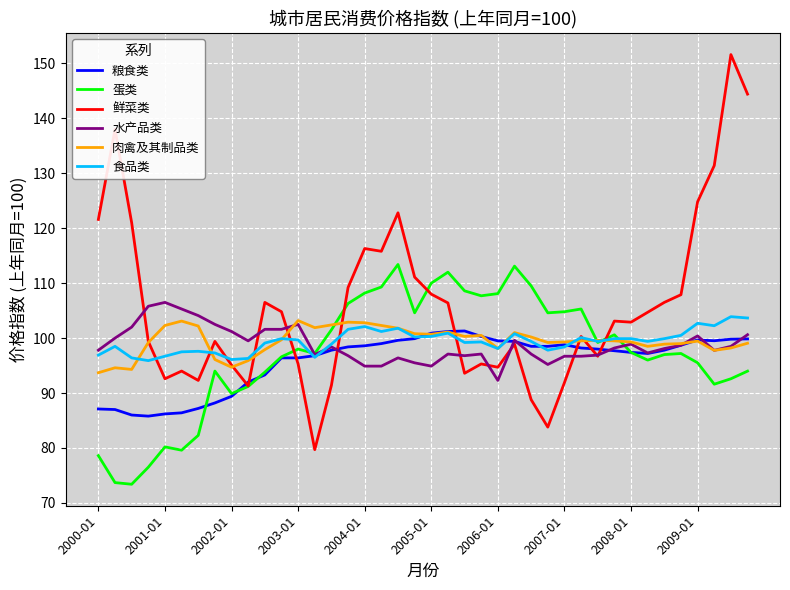

What is the lowest value of the 水产品类 series?

92.3